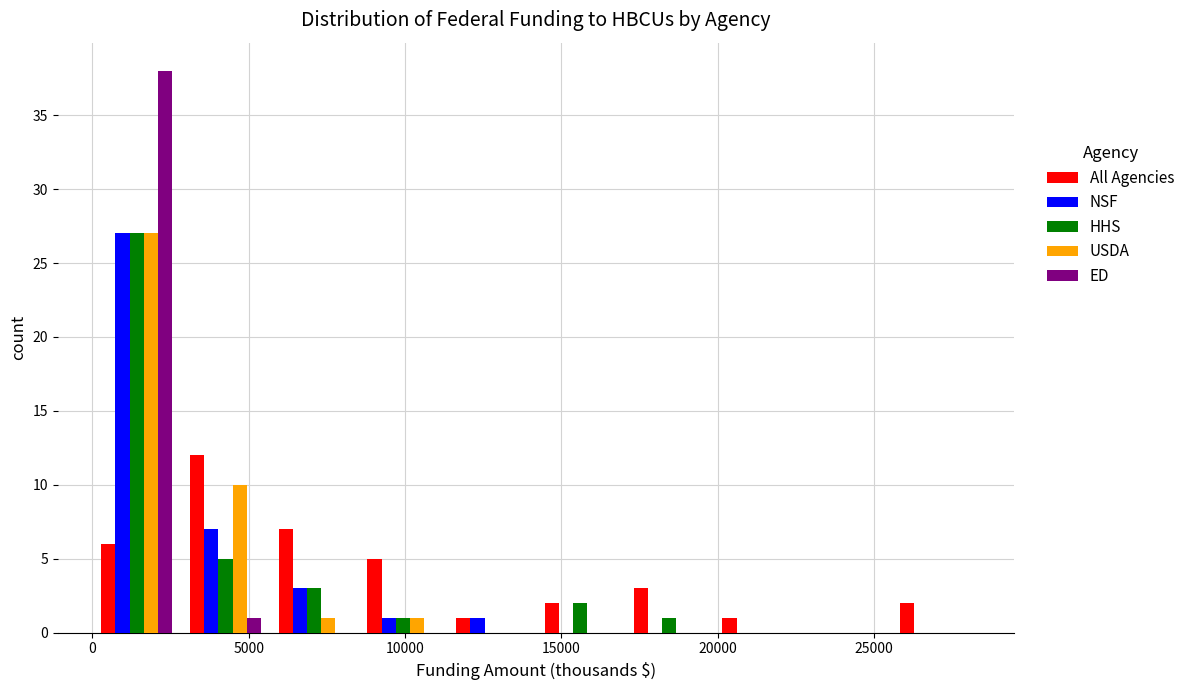

What is the height of the ED bar covering 0 to 3000 on the x-axis? Neither the bar edges nor the heights are printed on the chart, so give them approximately, as read against the axes.

38